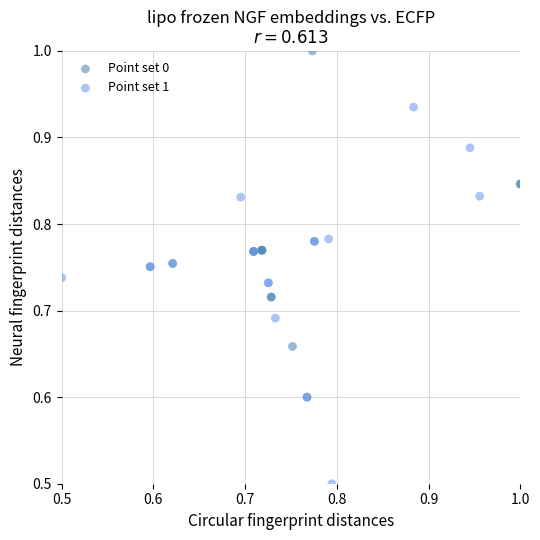

Which series reaches the maximum Y coordinate?

Point set 0